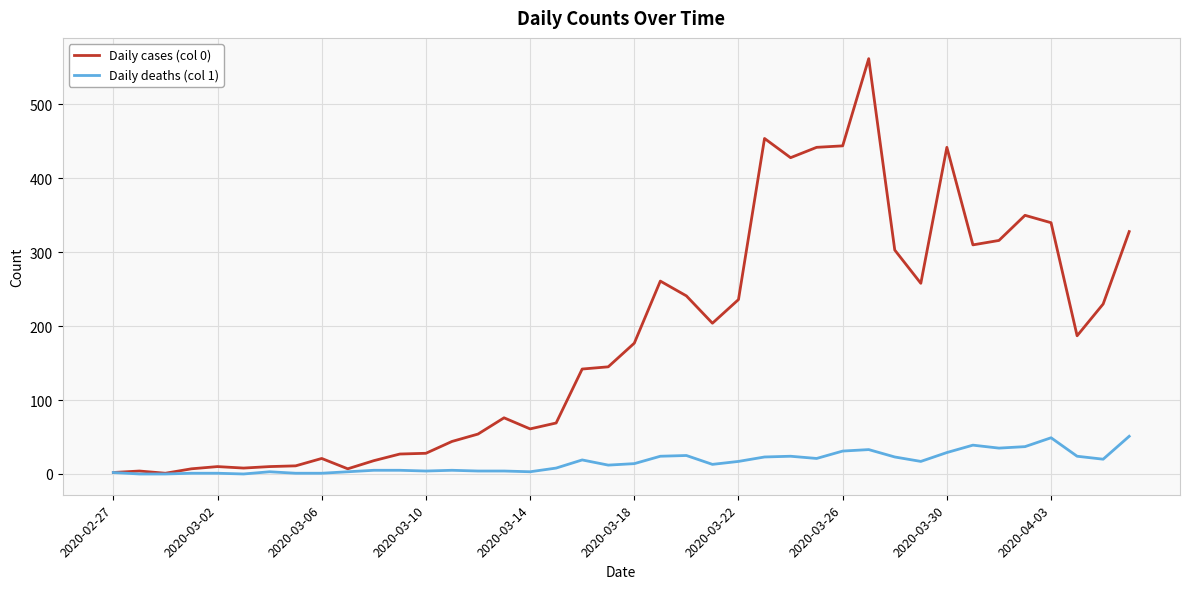

List the series in order of their peak value, lowest first.

Daily deaths (col 1), Daily cases (col 0)